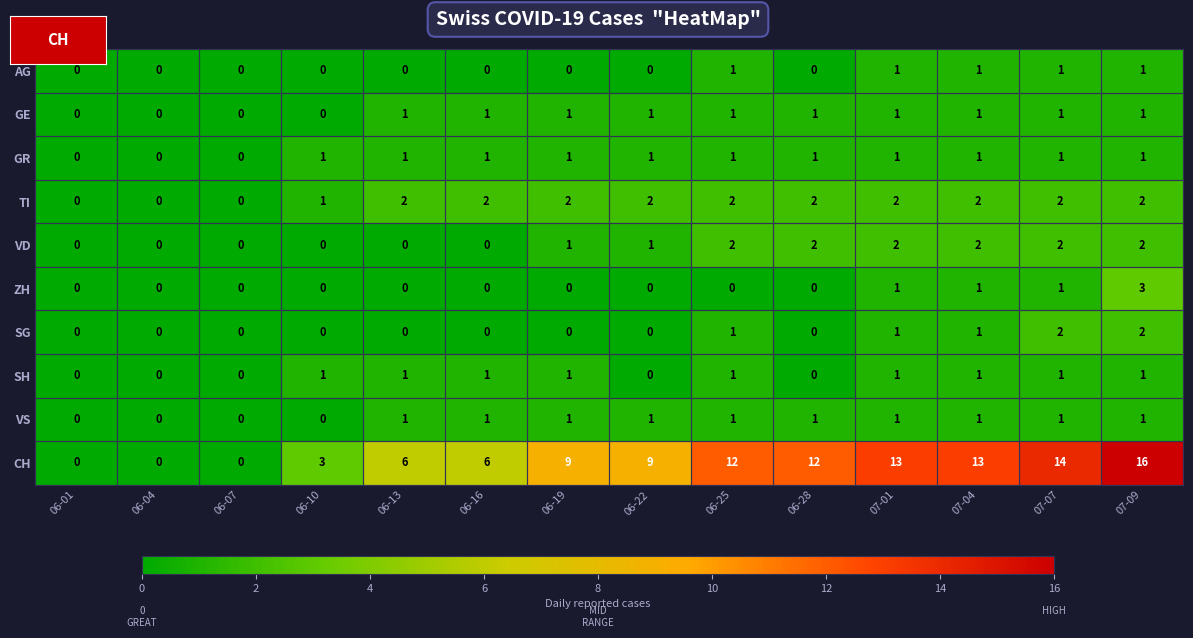

Which series has the largest range (max minus min)?

CH